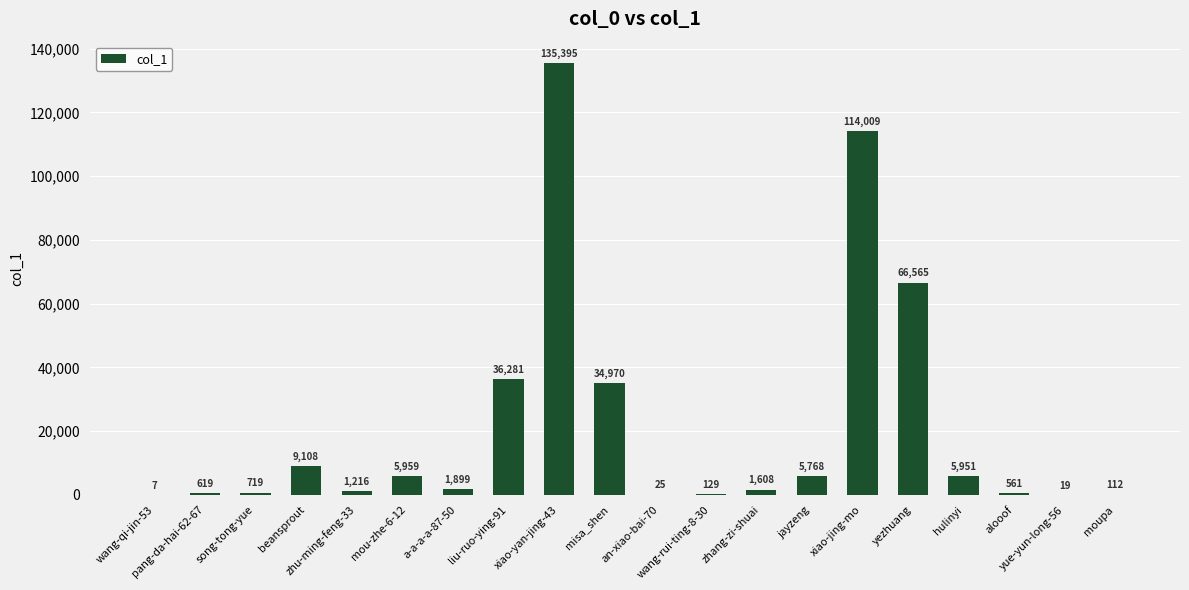

What is the maximum value shown in the chart?

135395